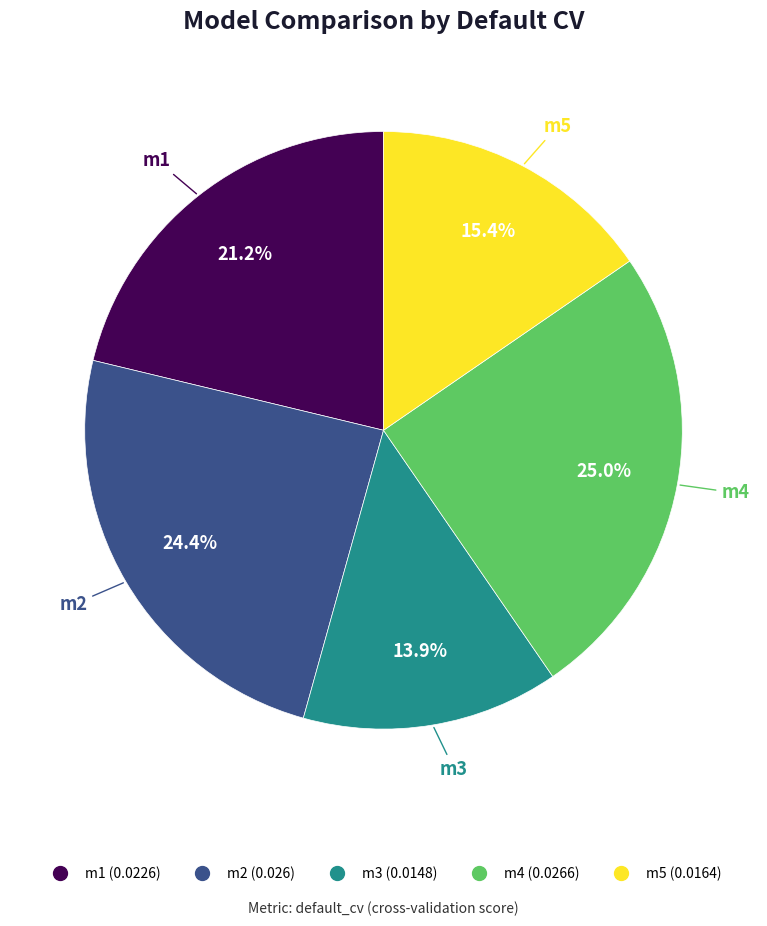

Is the sum of m5 and m4 greater than half?

No